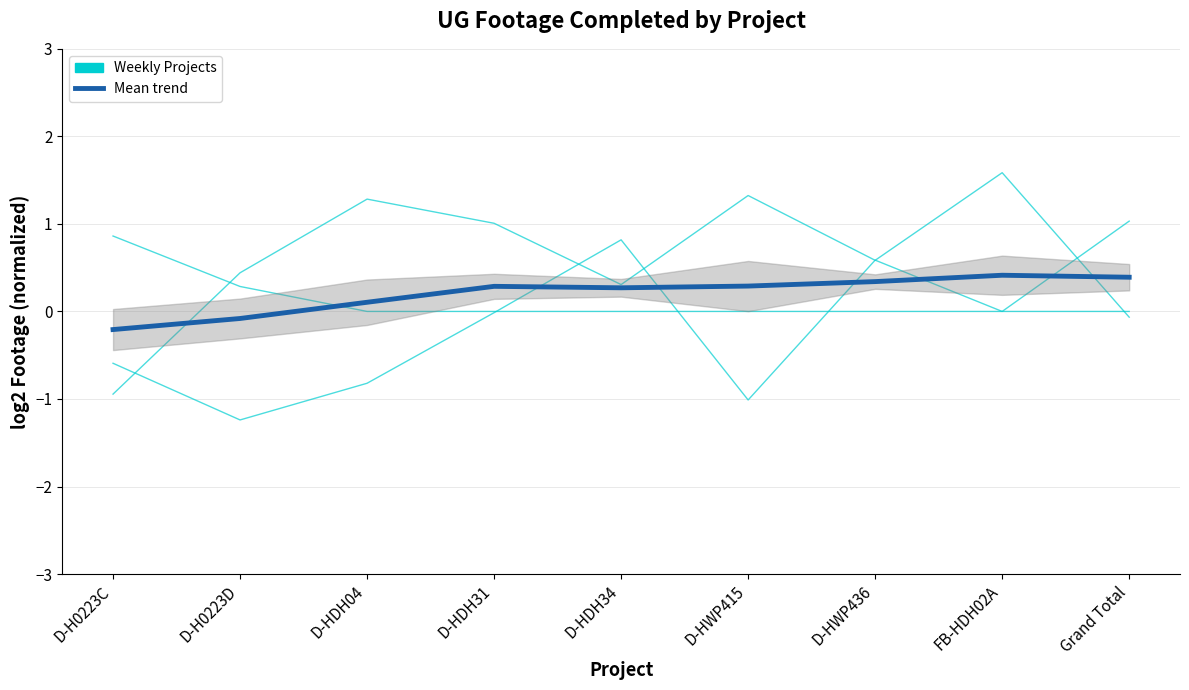

Between D-HDH04 and FB-HDH02A, which is larger?

FB-HDH02A